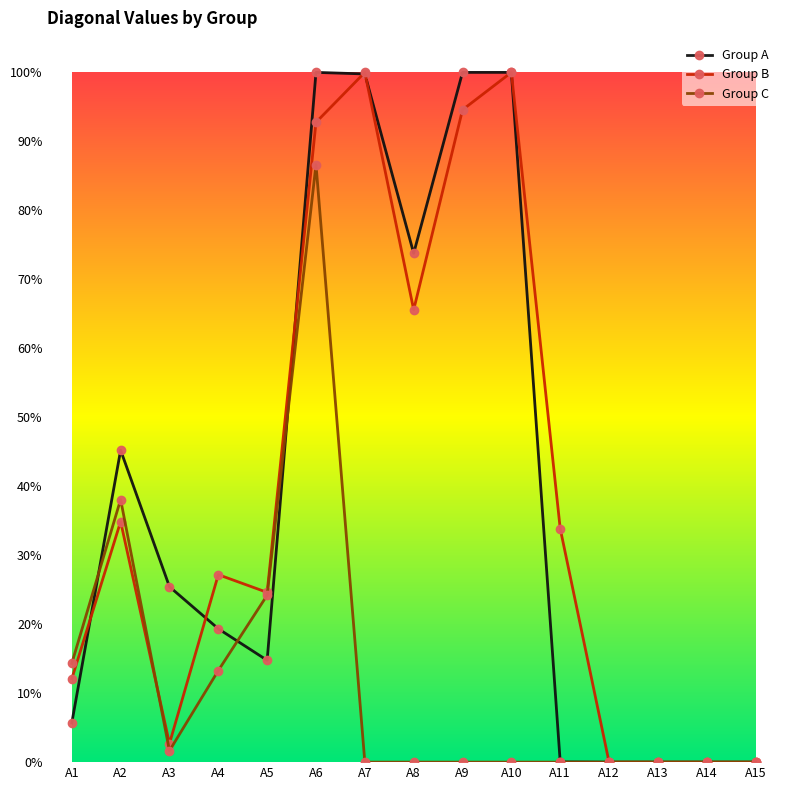

What are all the series names shown in the legend?

Group A, Group B, Group C